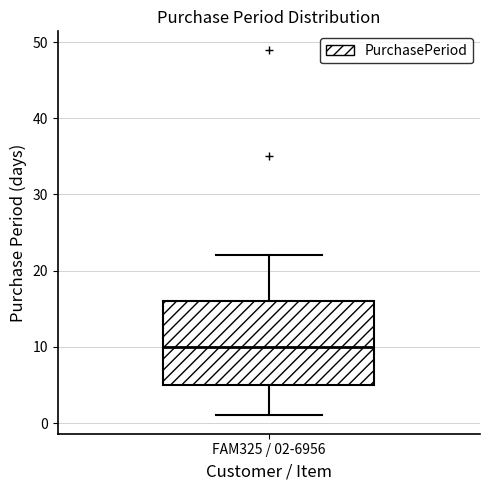

Where is the upper edge of the box for FAM325 / 02-6956 on the y-axis? The values are not printed on the chart, so give them approximately, as read against the axis.

16